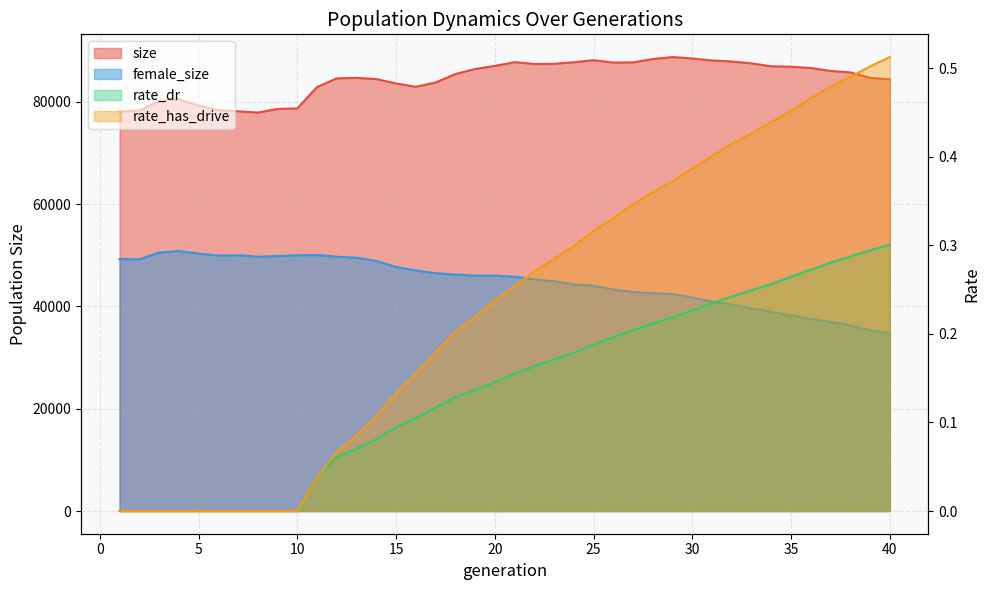

Reading left to right, extract all data points from this chart.

size: 1=78070.0	2=78287.0	3=80145.0	4=80477.0	5=79268.0	6=78347.0	7=78124.0	8=77880.0	9=78588.0	10=78700.0	11=82873.0	12=84570.0	13=84663.0	14=84425.0	15=83575.0	16=82917.0	17=83752.0	18=85406.0	19=86397.0	20=86997.0	21=87736.0	22=87372.0	23=87420.0	24=87713.0	25=88112.0	26=87651.0	27=87694.0	28=88331.0	29=88734.0	30=88445.0	31=88063.0	32=87861.0	33=87492.0	34=86928.0	35=86840.0	36=86590.0	37=86013.0	38=85734.0	39=84670.0	40=84367.0
female_size: 1=49252.0	2=49193.0	3=50511.0	4=50832.0	5=50310.0	6=49927.0	7=49994.0	8=49699.0	9=49836.0	10=49992.0	11=50019.0	12=49699.0	13=49505.0	14=48879.0	15=47704.0	16=47010.0	17=46487.0	18=46210.0	19=46014.0	20=46013.0	21=45793.0	22=45272.0	23=44925.0	24=44292.0	25=44045.0	26=43294.0	27=42827.0	28=42569.0	29=42406.0	30=41693.0	31=40947.0	32=40341.0	33=39622.0	34=38938.0	35=38236.0	36=37582.0	37=36976.0	38=36278.0	39=35312.0	40=34723.0
rate_dr: 1=0.0	2=0.0	3=0.0	4=0.0	5=0.0	6=0.0	7=0.0	8=0.0	9=0.0	10=0.0	11=0.0	12=0.1	13=0.1	14=0.1	15=0.1	16=0.1	17=0.1	18=0.1	19=0.1	20=0.1	21=0.2	22=0.2	23=0.2	24=0.2	25=0.2	26=0.2	27=0.2	28=0.2	29=0.2	30=0.2	31=0.2	32=0.2	33=0.2	34=0.3	35=0.3	36=0.3	37=0.3	38=0.3	39=0.3	40=0.3
rate_has_drive: 1=0.0	2=0.0	3=0.0	4=0.0	5=0.0	6=0.0	7=0.0	8=0.0	9=0.0	10=0.0	11=0.0	12=0.1	13=0.1	14=0.1	15=0.1	16=0.2	17=0.2	18=0.2	19=0.2	20=0.2	21=0.3	22=0.3	23=0.3	24=0.3	25=0.3	26=0.3	27=0.3	28=0.4	29=0.4	30=0.4	31=0.4	32=0.4	33=0.4	34=0.4	35=0.5	36=0.5	37=0.5	38=0.5	39=0.5	40=0.5